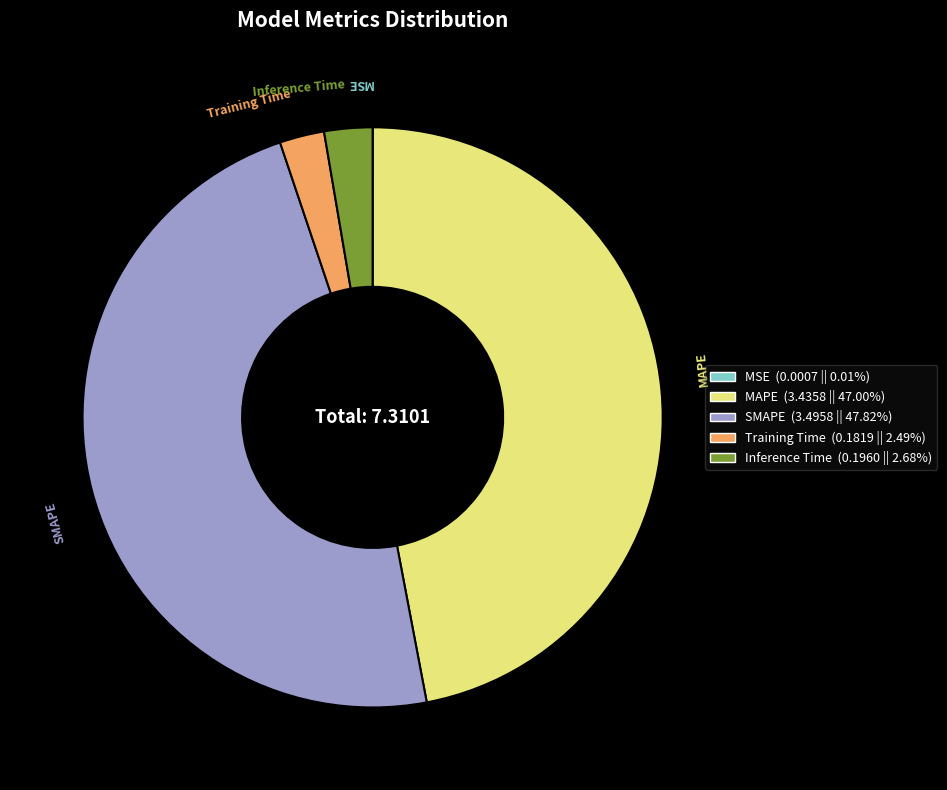

Does Inference Time represent more than half of the total?

No